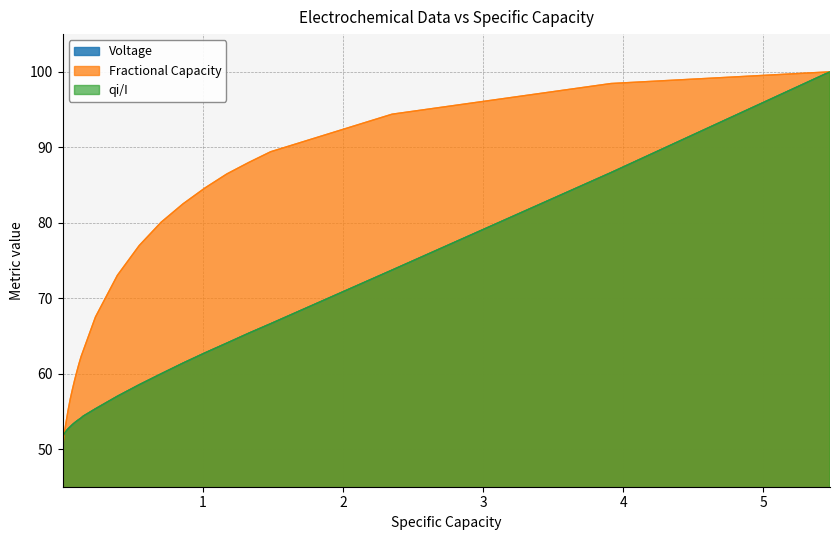

Which series has the largest total across all categories?

Fractional Capacity